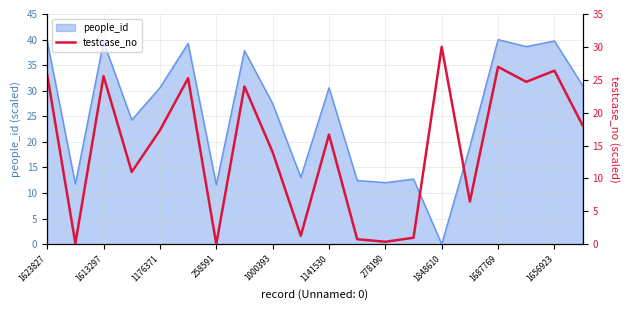

Is it true that people_id equals 40.0 at 1687769?

True